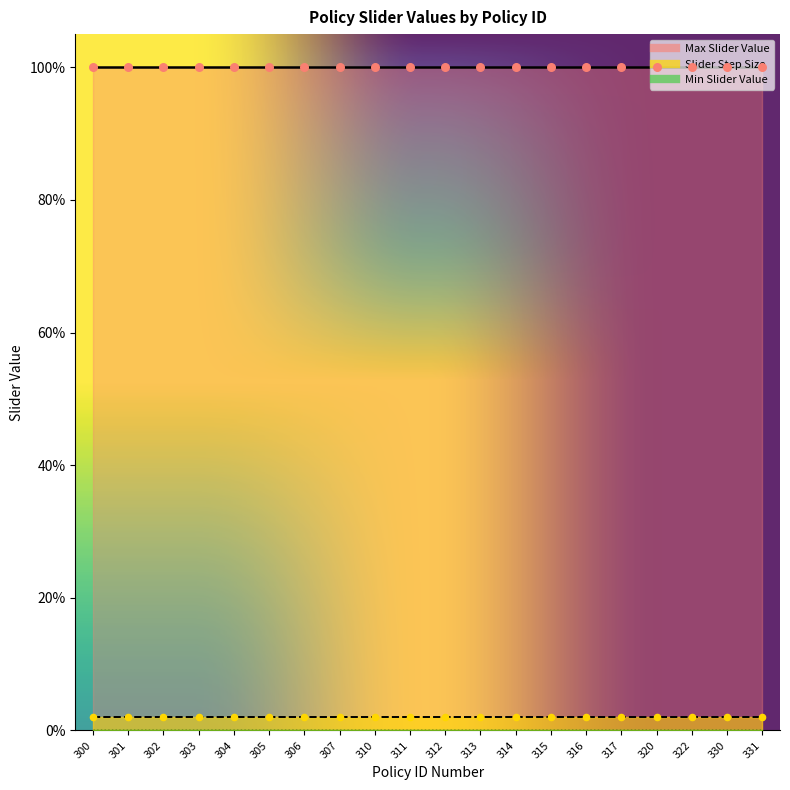

Is the value of Max Slider Value at 306 greater than the value of Slider Step Size at 300?

Yes